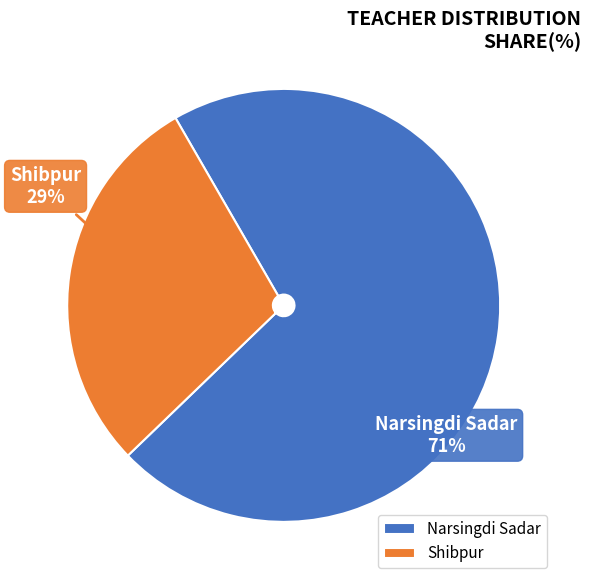

Which has a higher value, Shibpur or Narsingdi Sadar?

Narsingdi Sadar